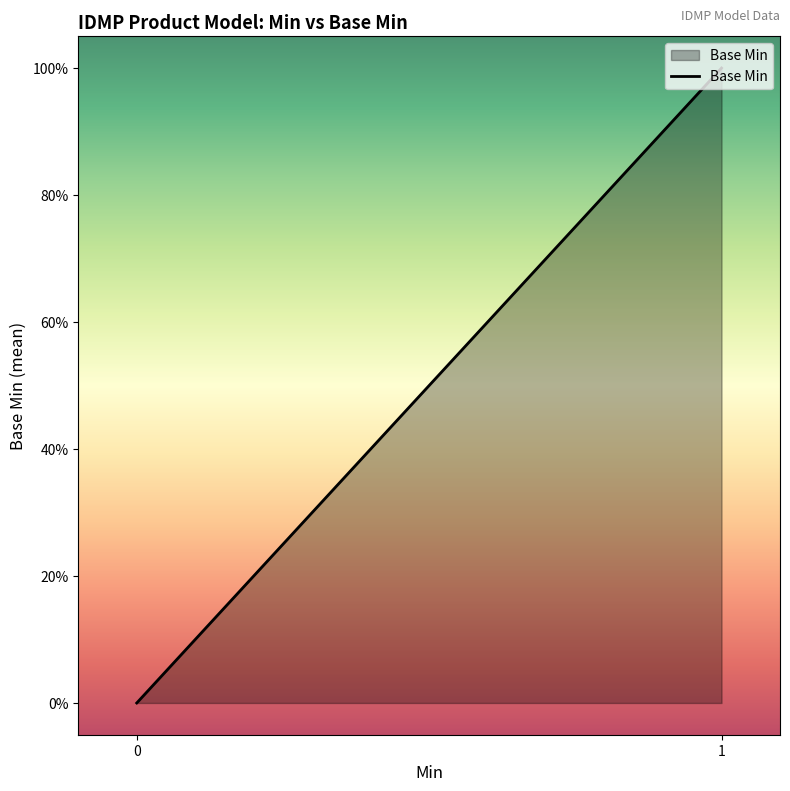

List the labels in order of value, smallest first.

0, 1